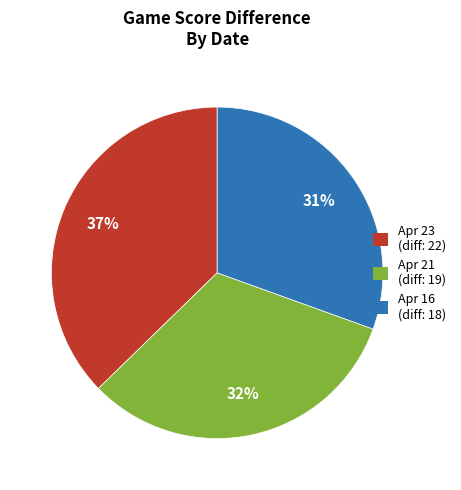

Between Apr 16 and Apr 23, which is larger?

Apr 23